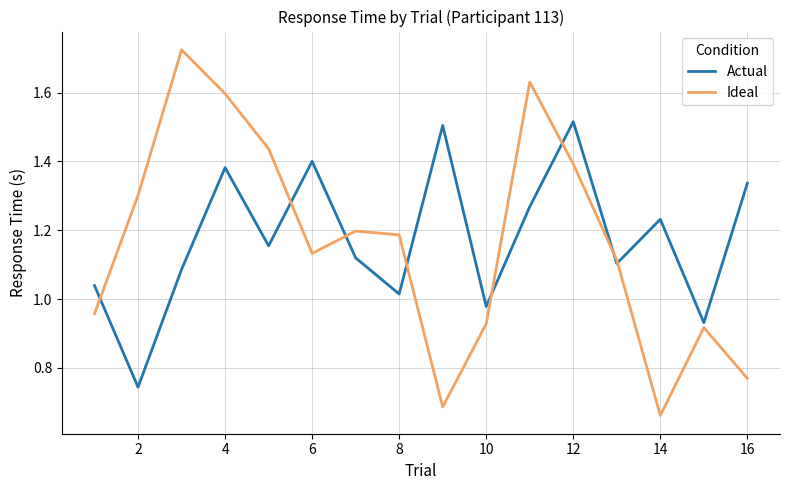

At how many categories does at least one series exceed 0?

16